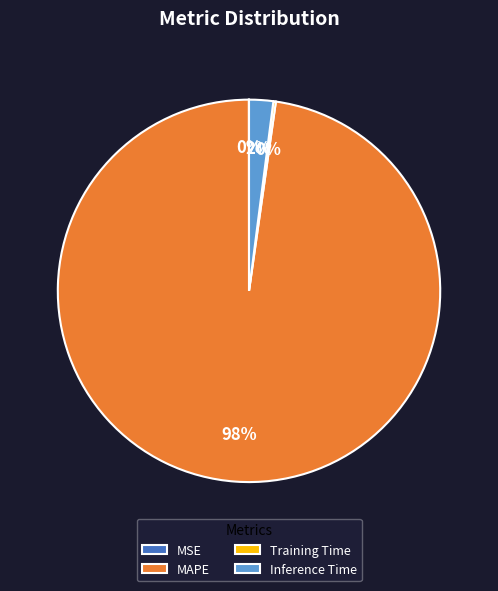

To the nearest percent, what percentage of the pie is Inference Time?

2%